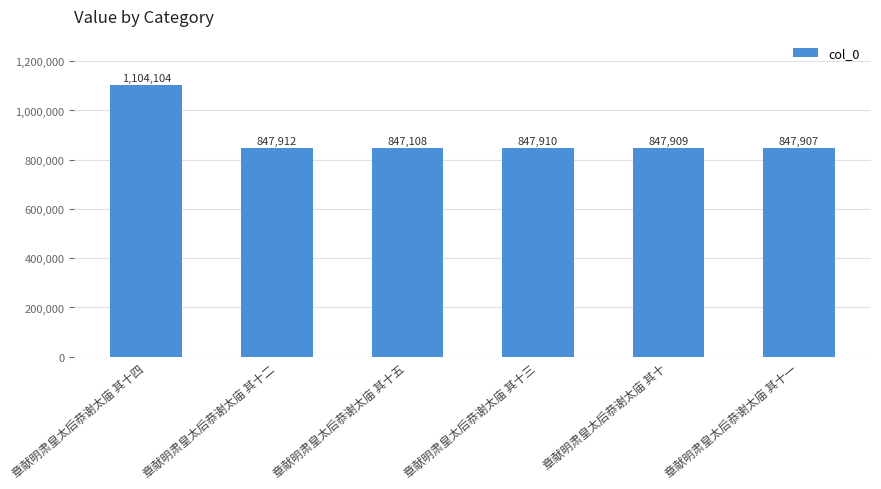

Reading right to left, transcribe all the data shown in this chart.

章献明肃皇太后恭谢太庙 其十一=847907	章献明肃皇太后恭谢太庙 其十=847909	章献明肃皇太后恭谢太庙 其十三=847910	章献明肃皇太后恭谢太庙 其十五=847108	章献明肃皇太后恭谢太庙 其十二=847912	章献明肃皇太后恭谢太庙 其十四=1104104